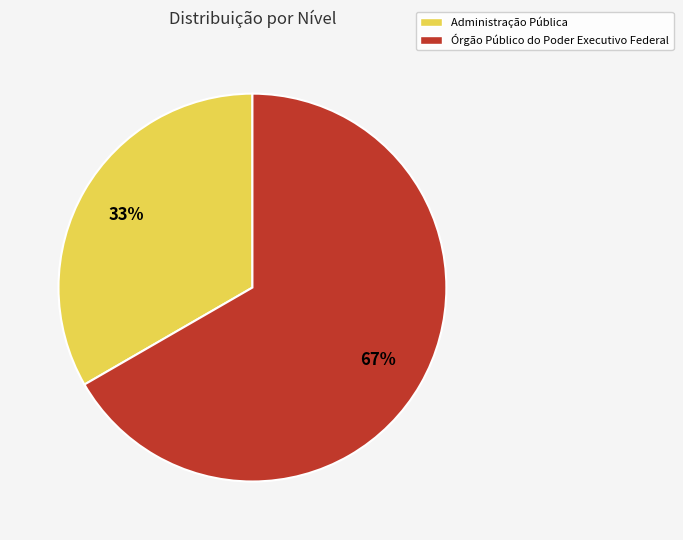

How many slices are in this pie chart?

2